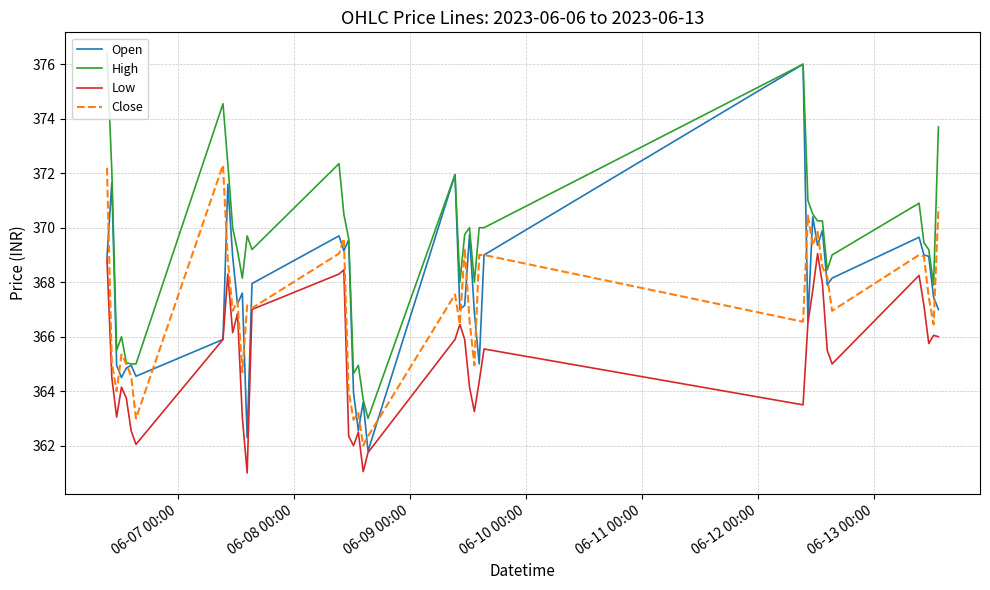

What is the maximum value shown in the chart?

376.4